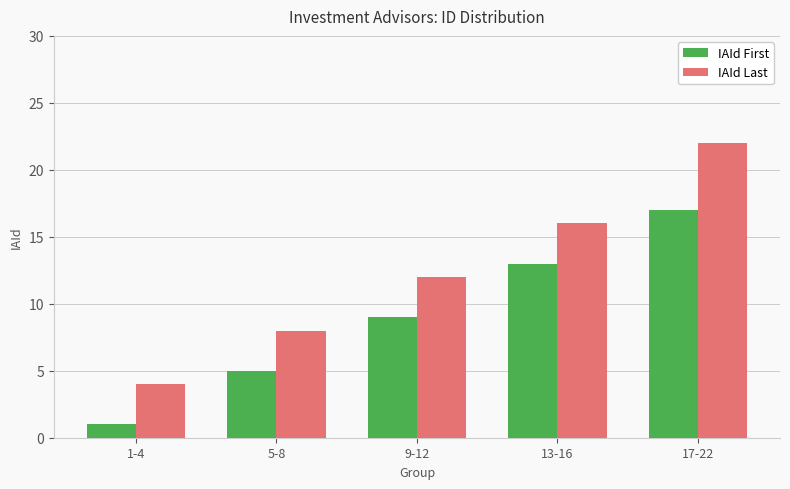

What is the difference between the second highest and second lowest values in the IAId First series?

8